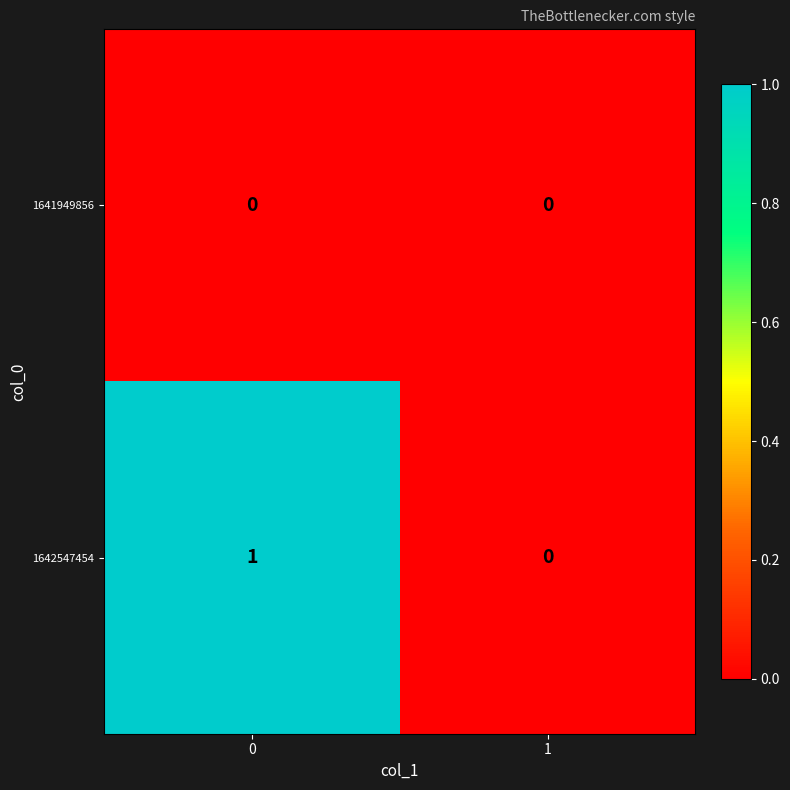

Rank the series by their maximum value, from highest to lowest.

1642547454, 1641949856